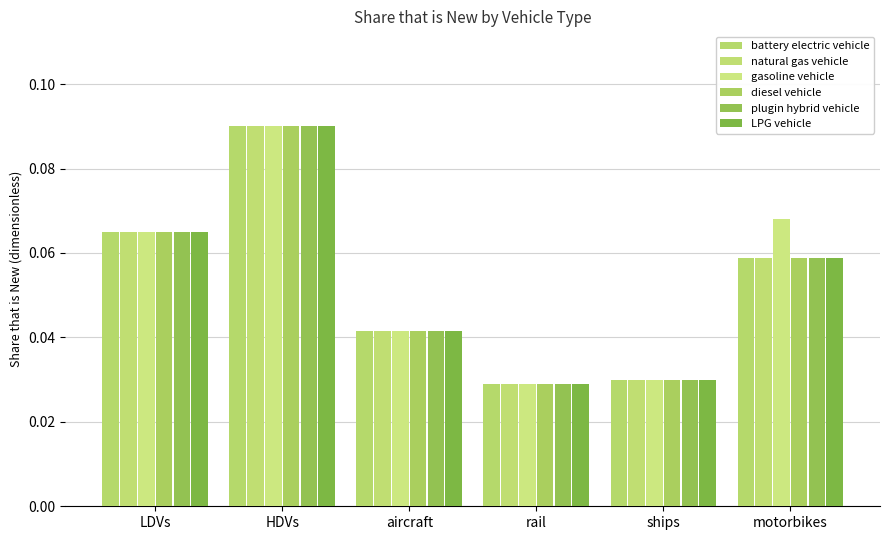

True or false: natural gas vehicle has a value of 0.1 at LDVs.

True